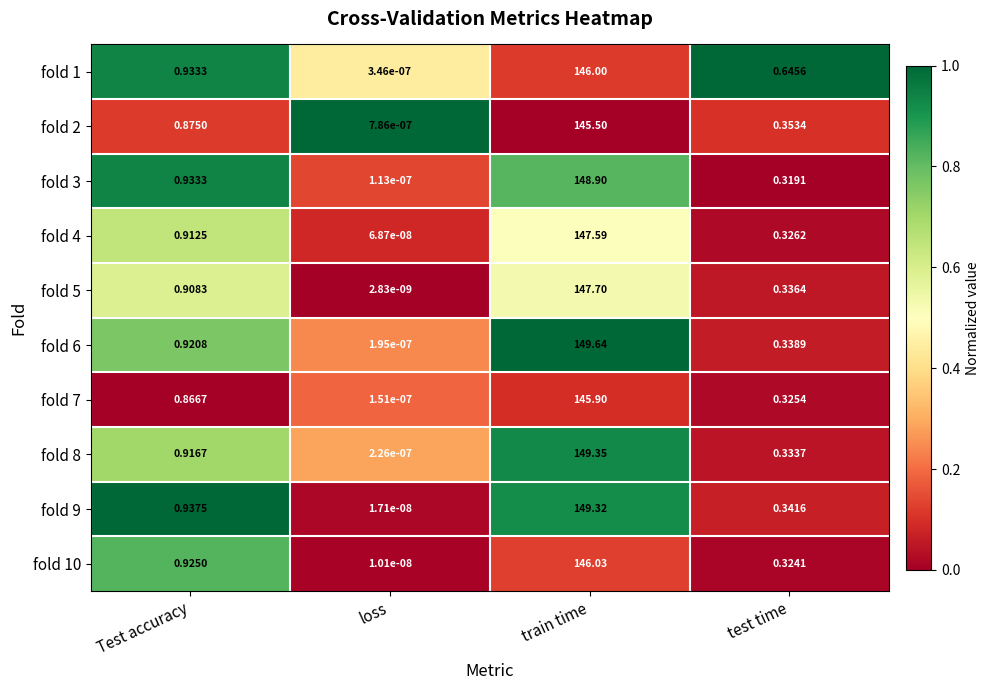

At which category is the sum across all series the highest?

train time